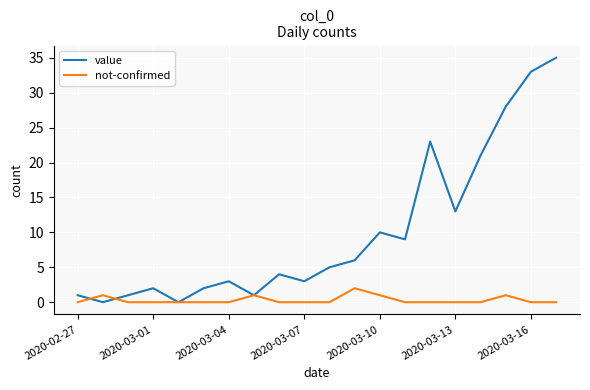

Is this an area chart (filled region under the line)?

No